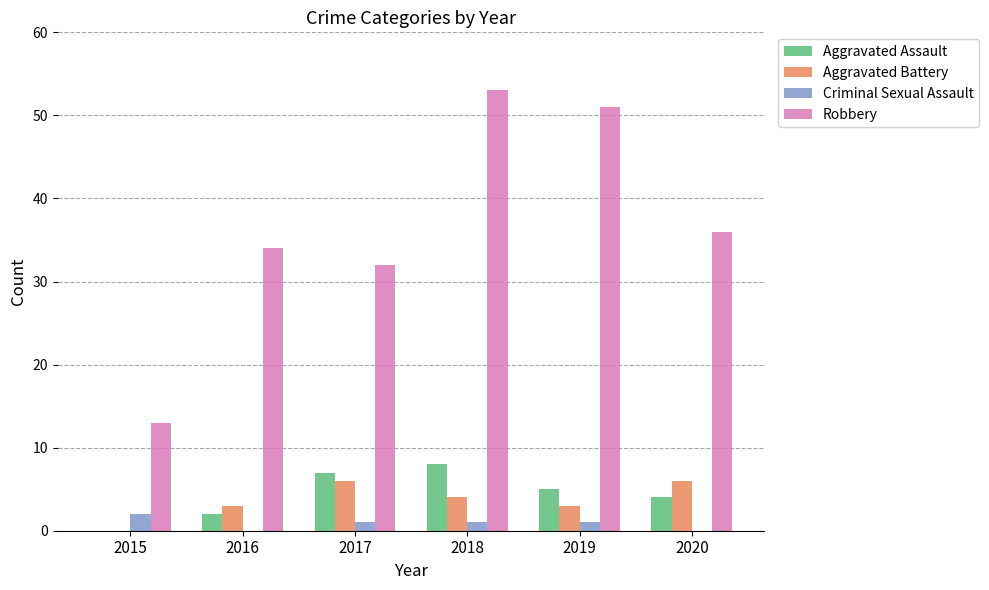

What value does the Aggravated Battery series have at 2016?

3